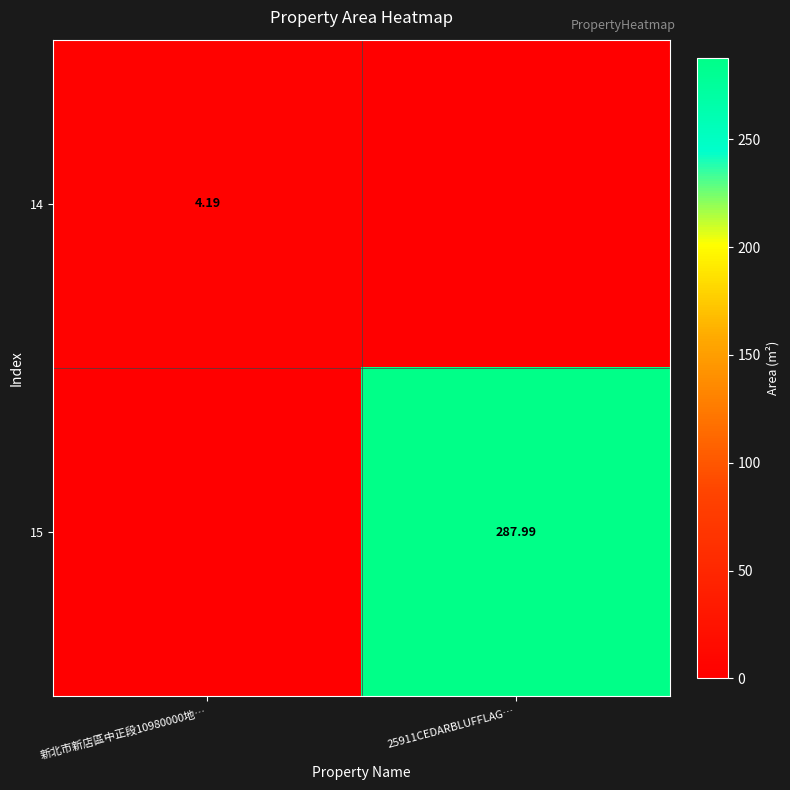

At which label is 14 closest to 2?

25911CEDARBLUFFLAG…